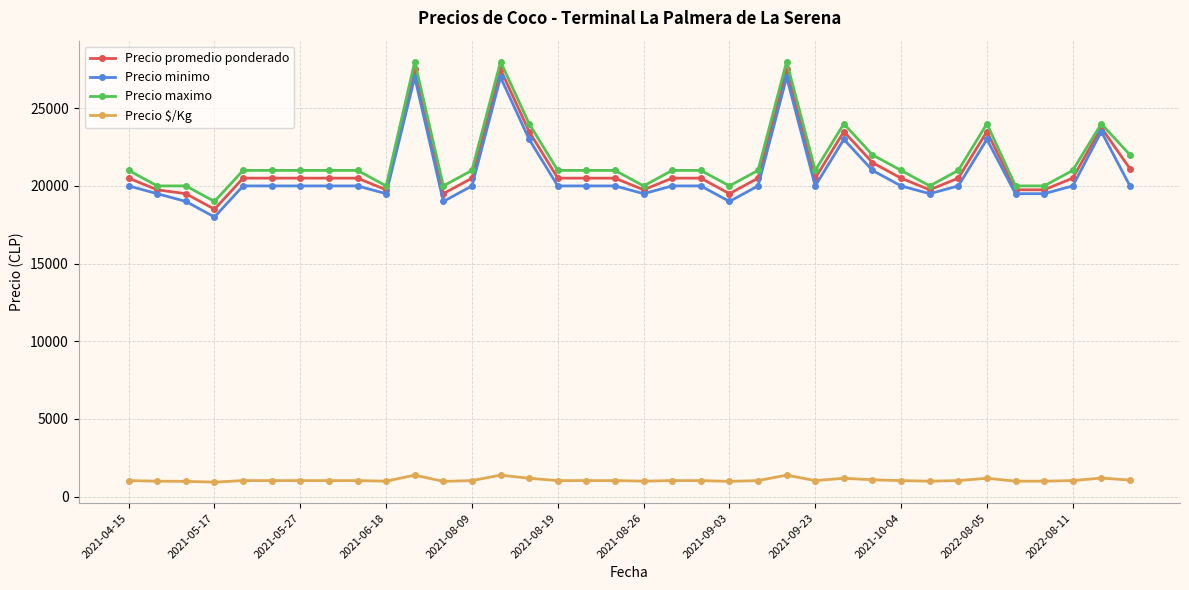

What is the value of the Precio minimo point at the 24th from the left?

27000